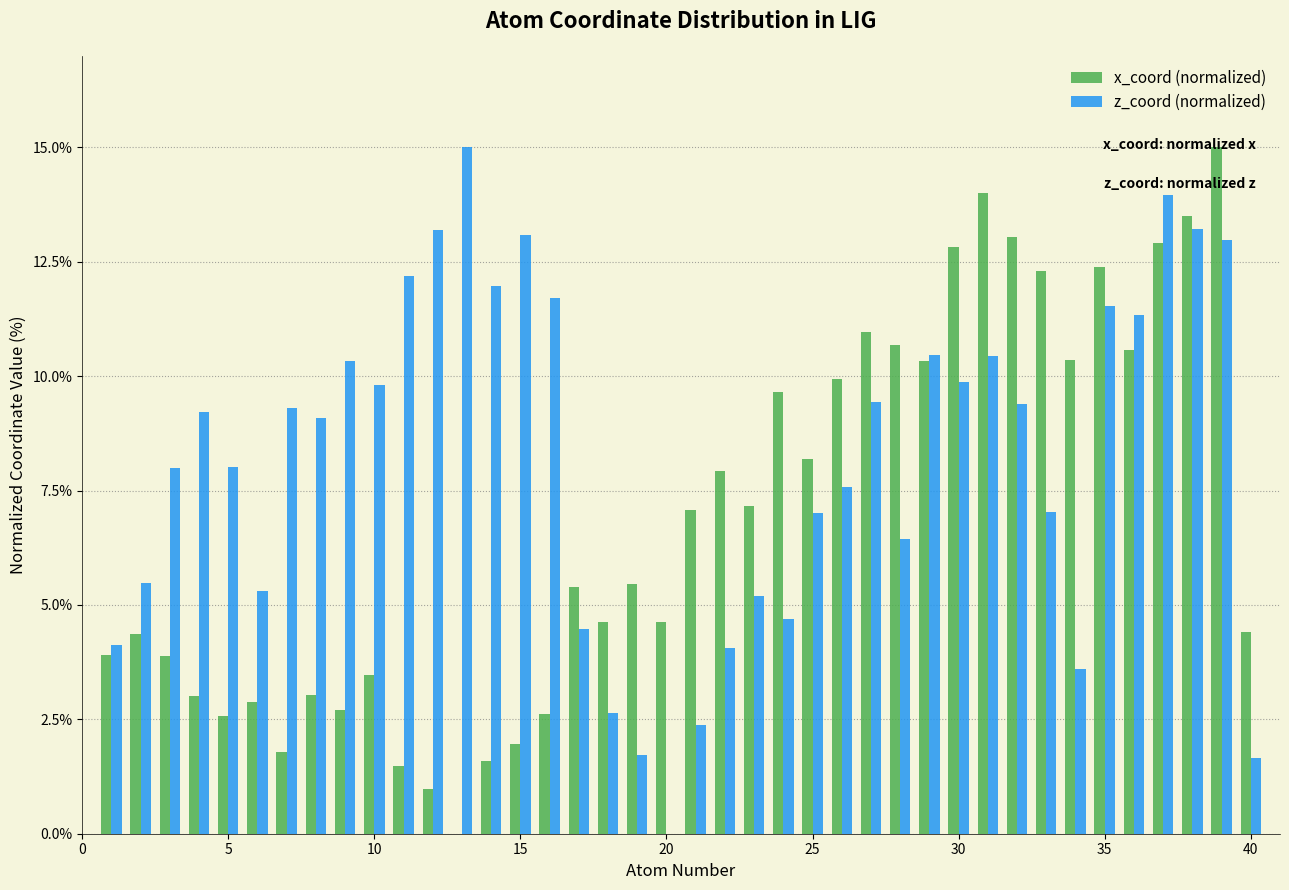

What is the sum of all z_coord (normalized) values?

326.8